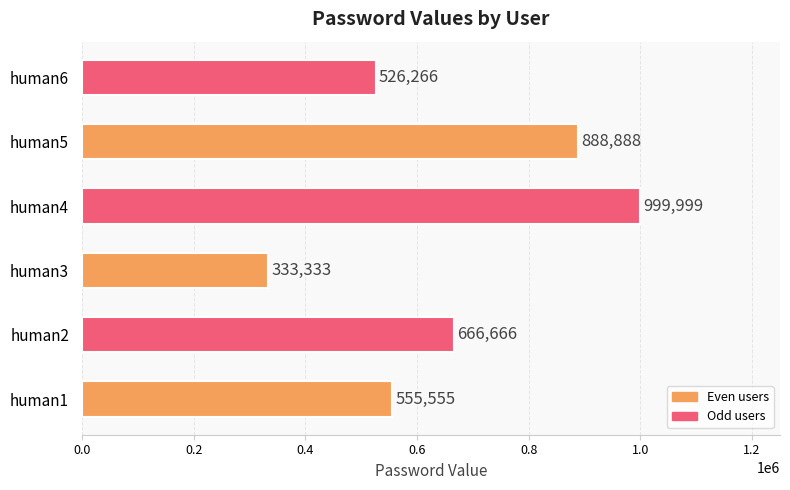

At which label is the value closest to 666666?

human2